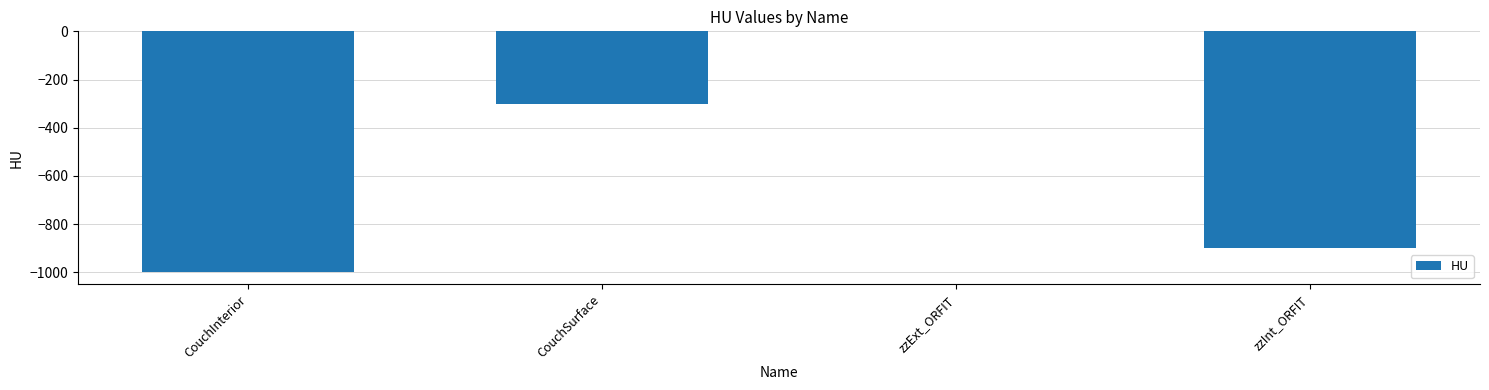

What value does the data have at zzInt_ORFIT?

-900